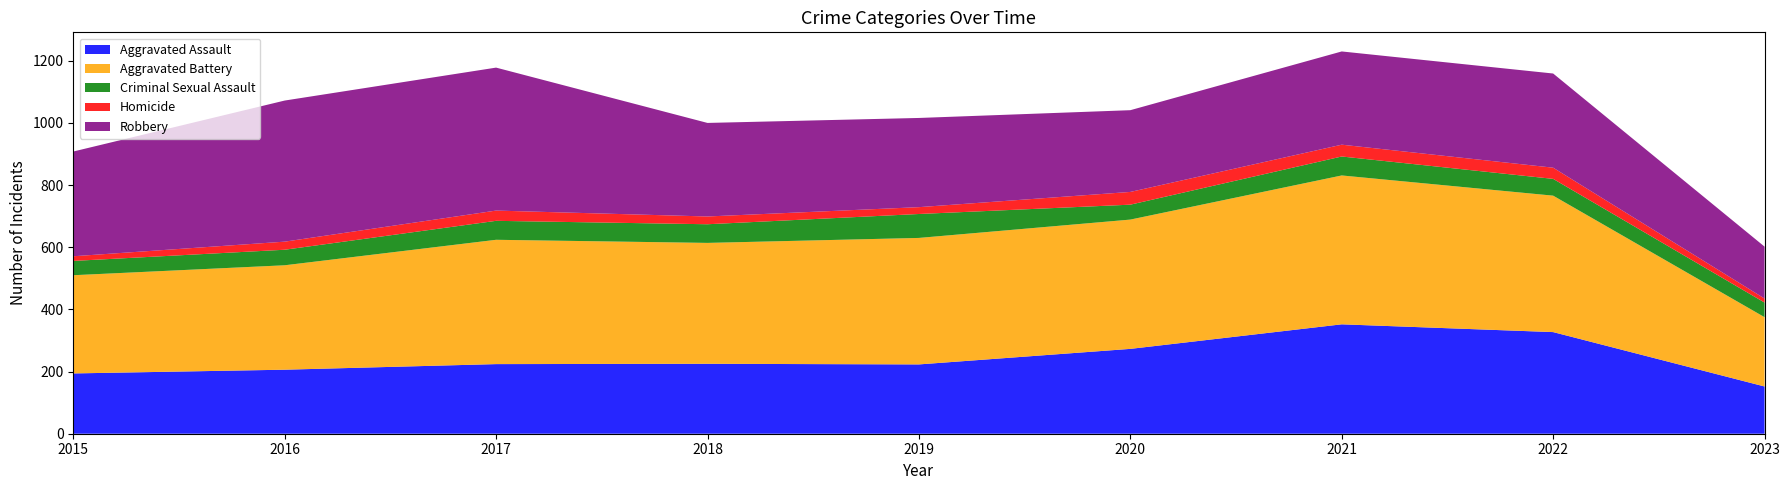

Reading right to left, what are all the values shown in this chart?

Aggravated Assault: 2023=152	2022=327	2021=352	2020=273	2019=223	2018=225	2017=224	2016=206	2015=194
Aggravated Battery: 2023=223	2022=439	2021=479	2020=416	2019=407	2018=389	2017=400	2016=336	2015=316
Criminal Sexual Assault: 2023=47	2022=54	2021=61	2020=48	2019=77	2018=60	2017=61	2016=50	2015=46
Homicide: 2023=13	2022=36	2021=38	2020=41	2019=22	2018=25	2017=33	2016=26	2015=15
Robbery: 2023=167	2022=303	2021=300	2020=263	2019=287	2018=301	2017=460	2016=454	2015=337